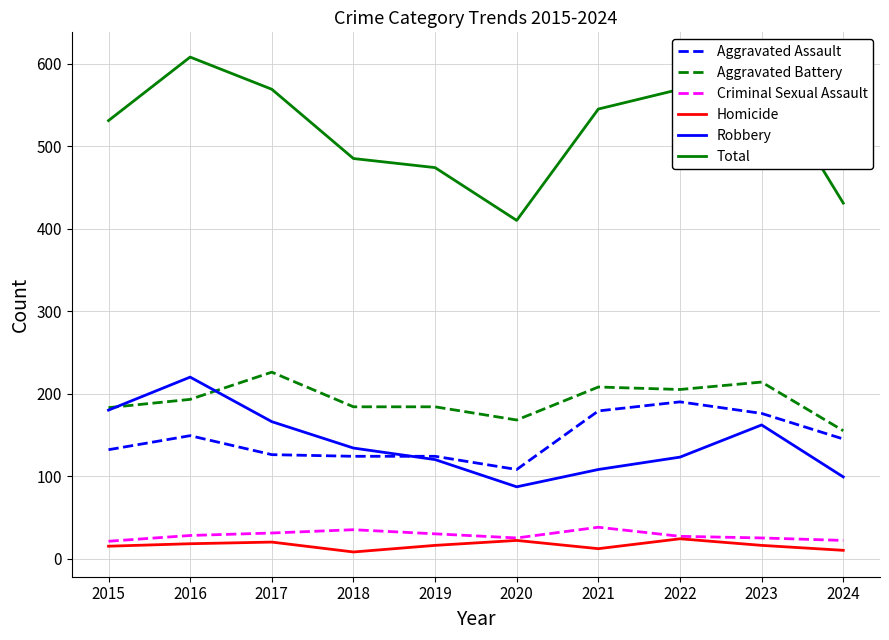

True or false: Robbery and Total intersect in this chart.

False